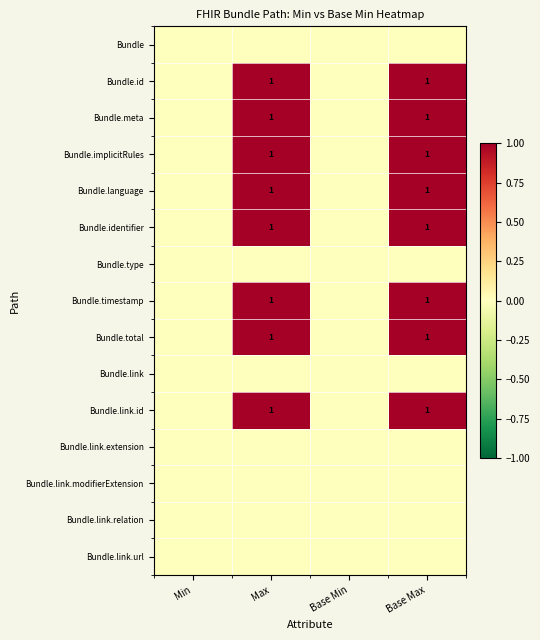

True or false: Bundle.implicitRules has a value of 1 at Max.

True